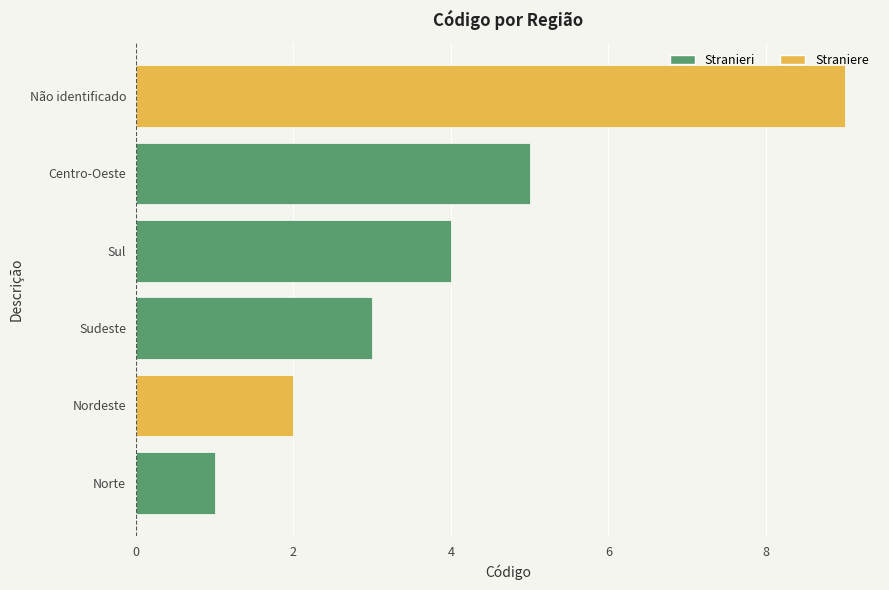

What is the change in value from Sudeste to Sul?

+1